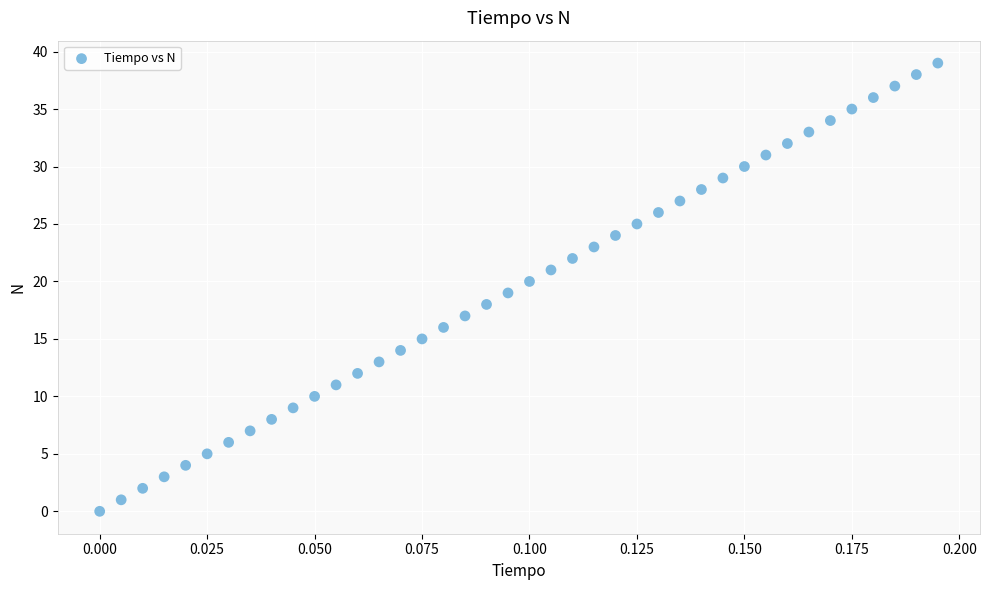

What is the range of Y values (max minus min)?

39